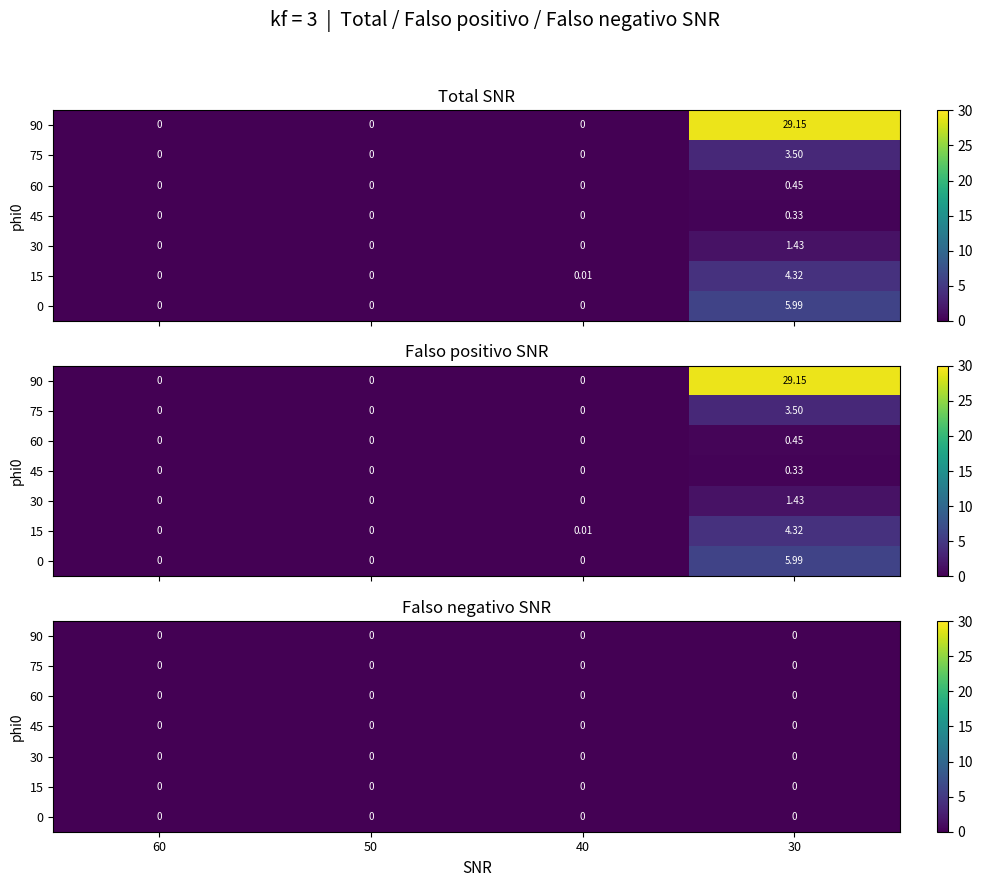

True or false: 45 has a value of 29.1 at 30.

True